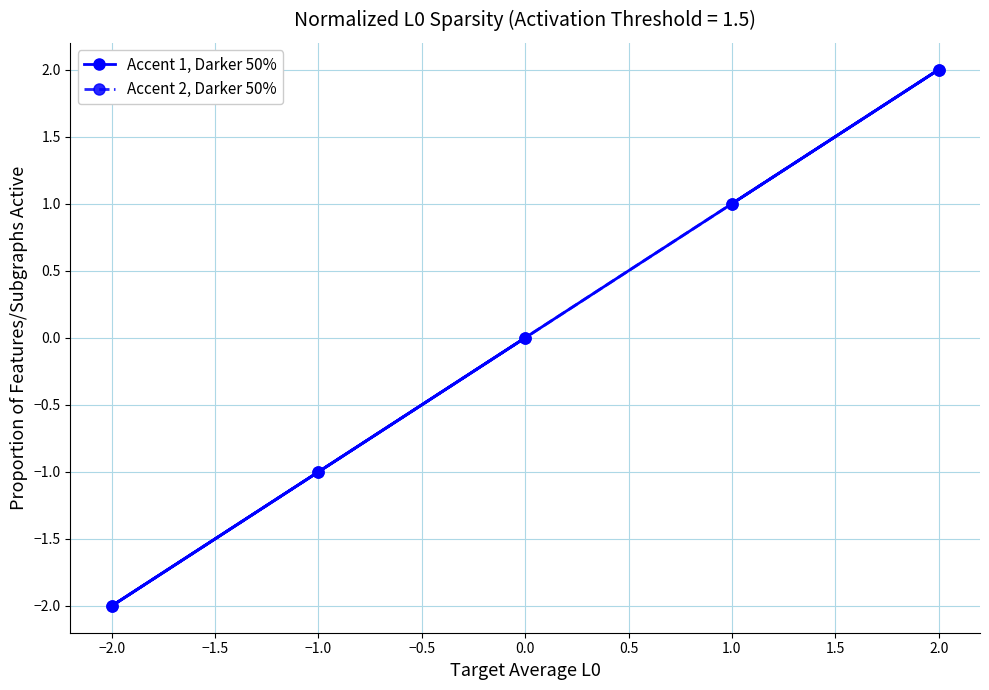

Does the chart display data point markers on the line(s)?

Yes